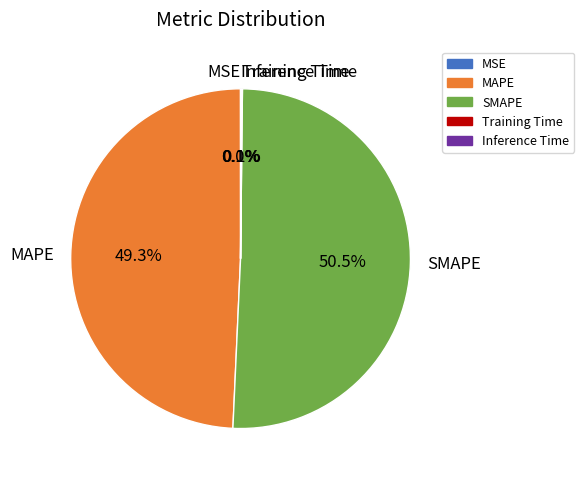

Which category has the biggest portion of the pie?

SMAPE